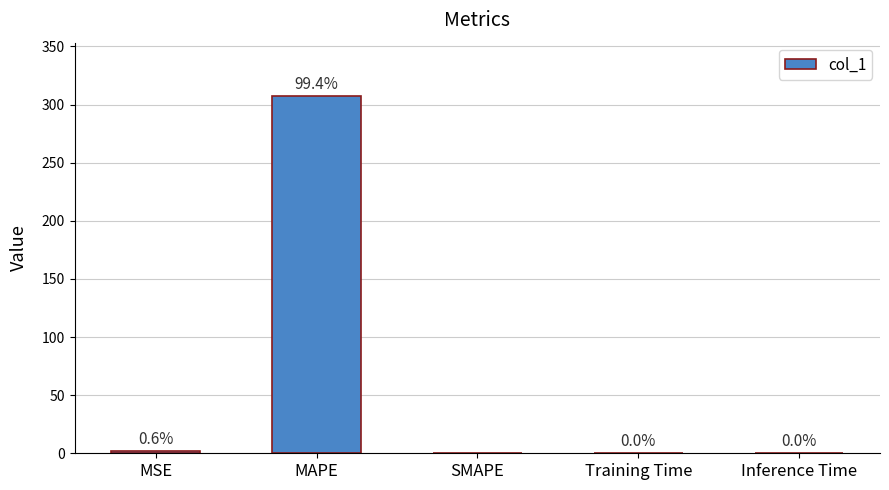

What is the sum of all values?

309.0